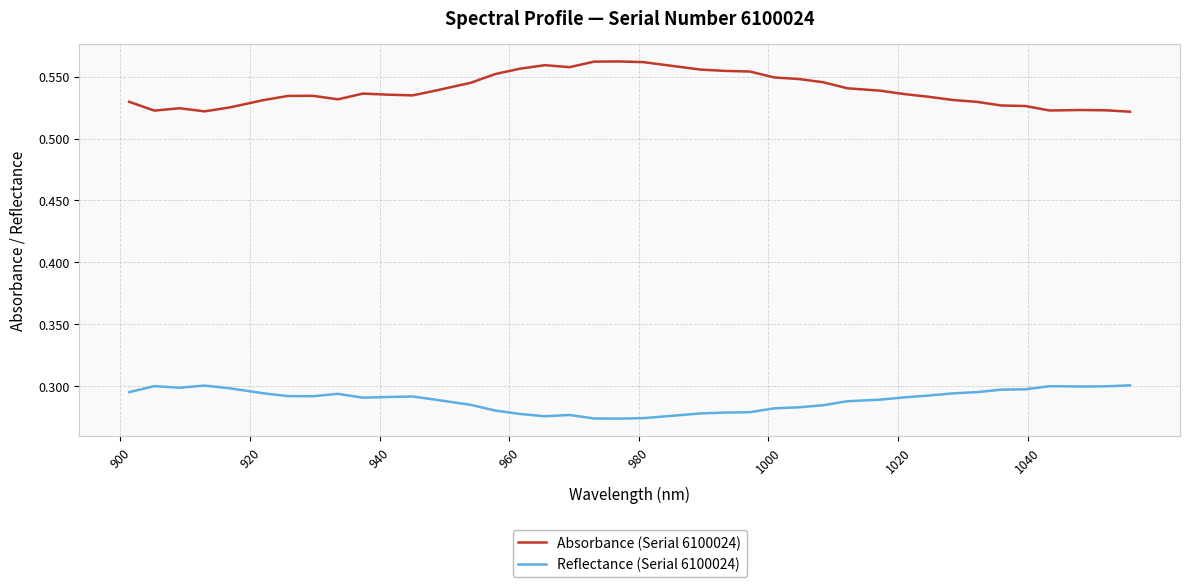

How many Absorbance (Serial 6100024) values are between 0 and 1?

40